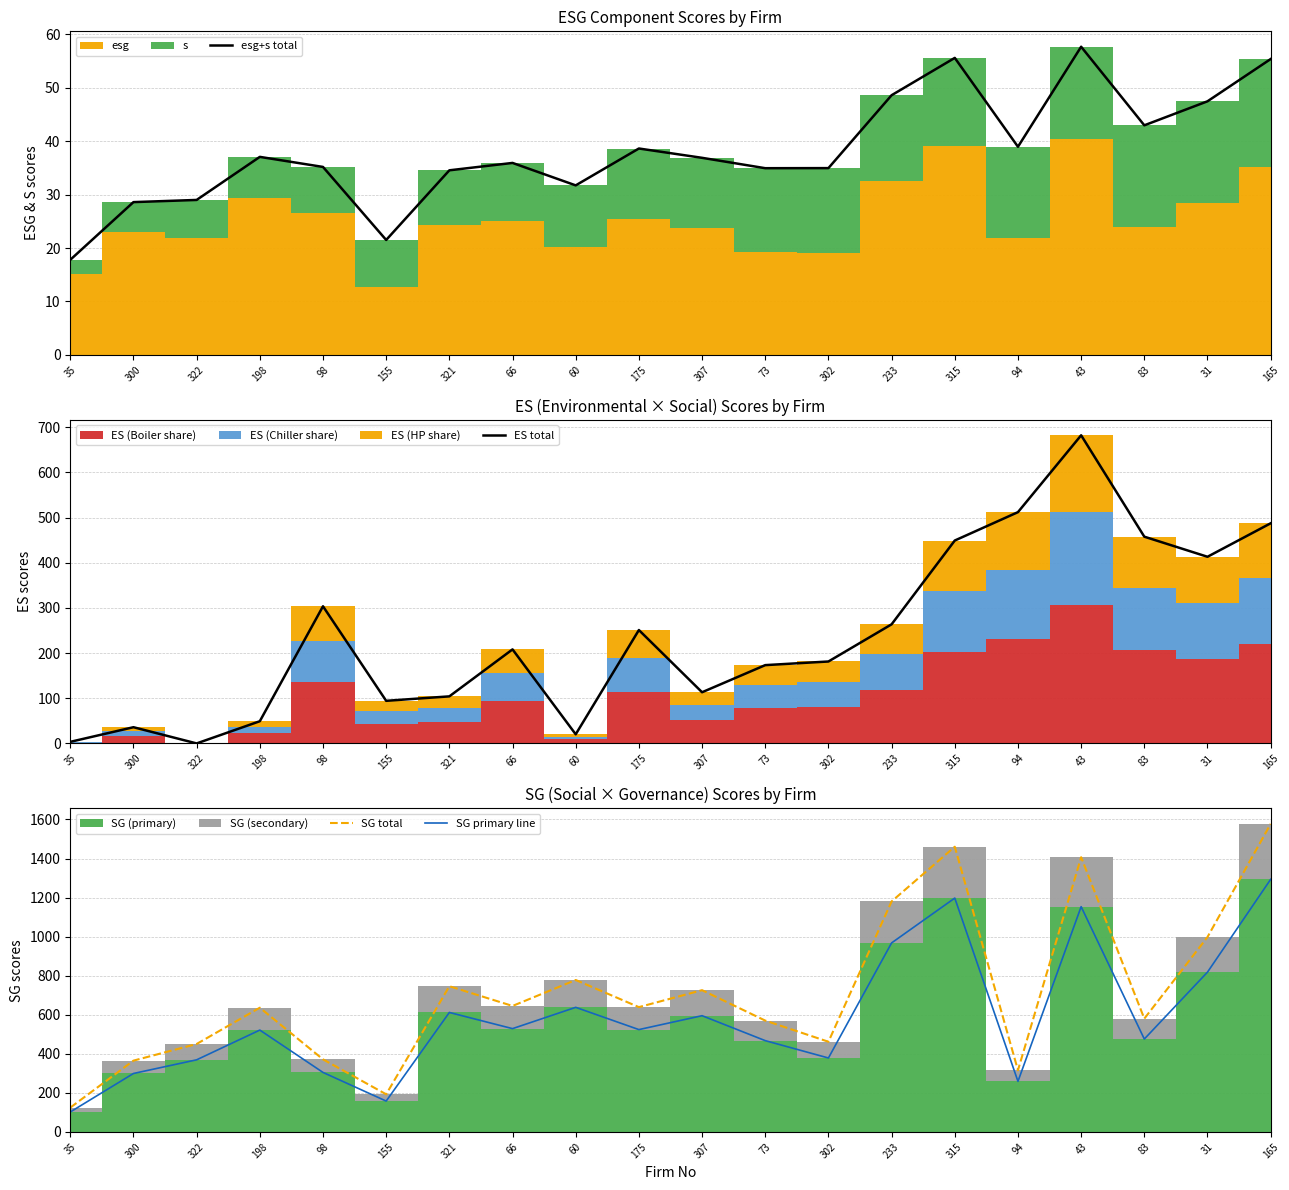

Rank the series by their maximum value, from highest to lowest.

SG total, SG primary line, ES total, esg+s total